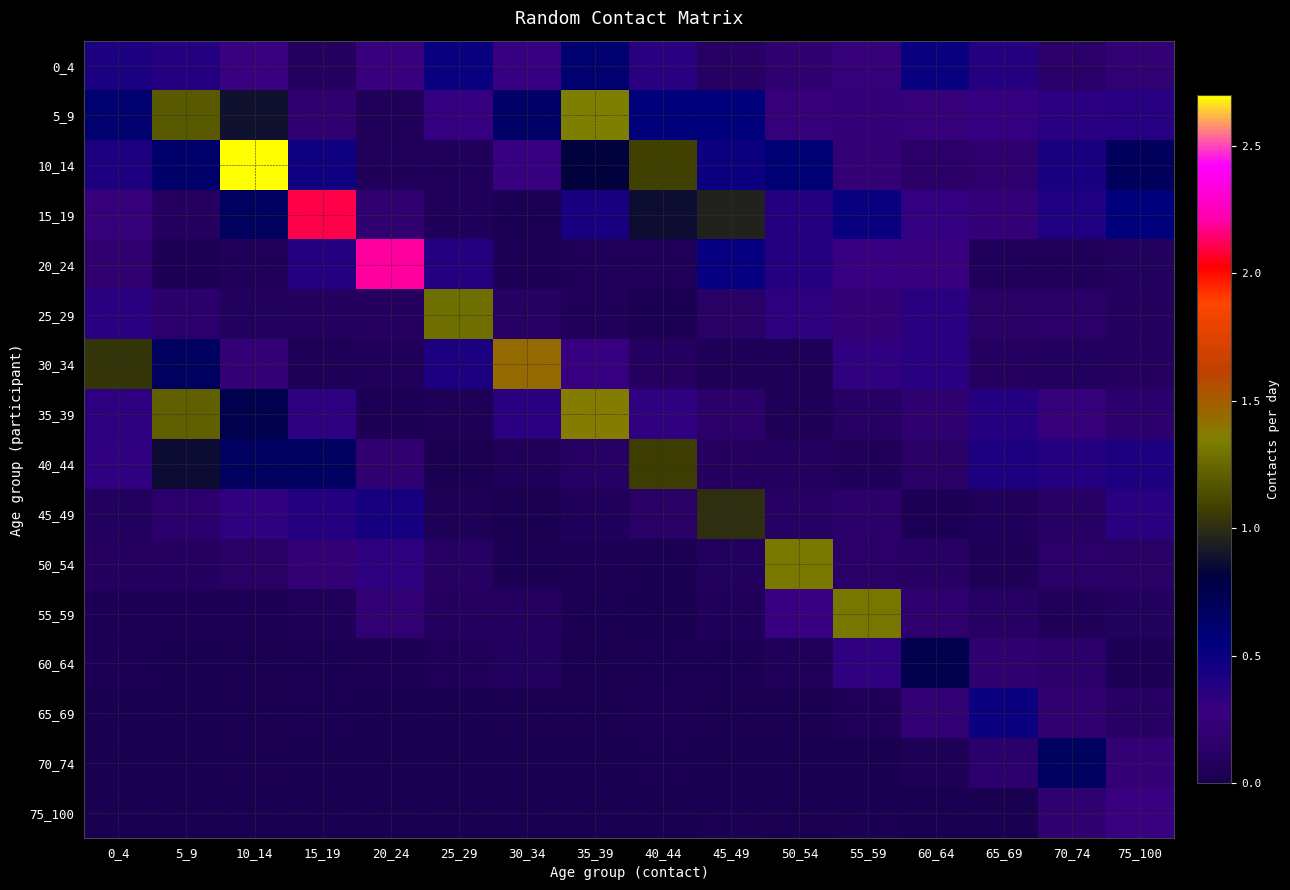

Which has a higher value, 0_4 or 60_64?

60_64